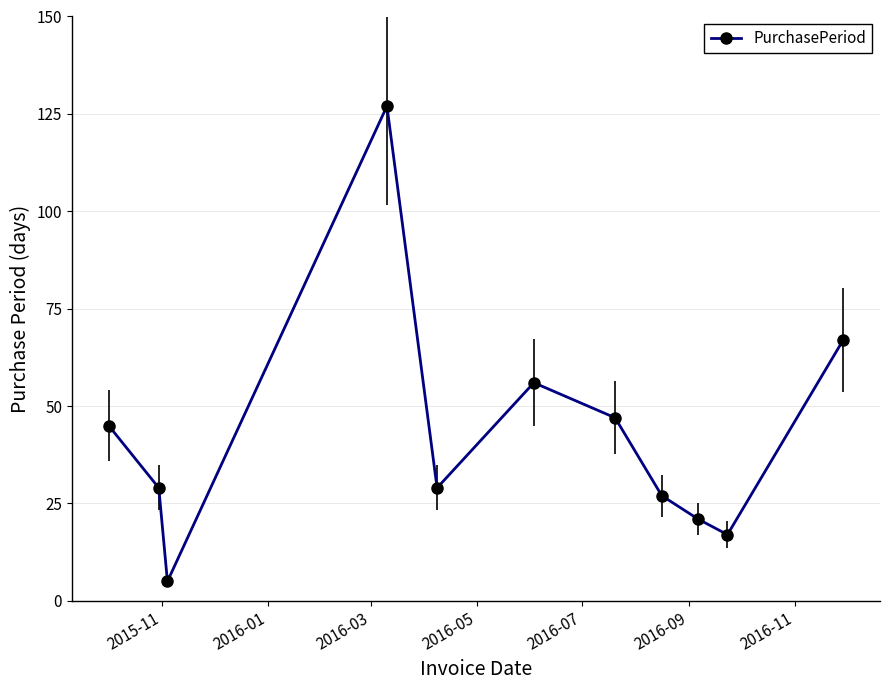

Reading left to right, what are all the values shown in this chart?

45	29	5	127	29	56	47	27	21	17	67